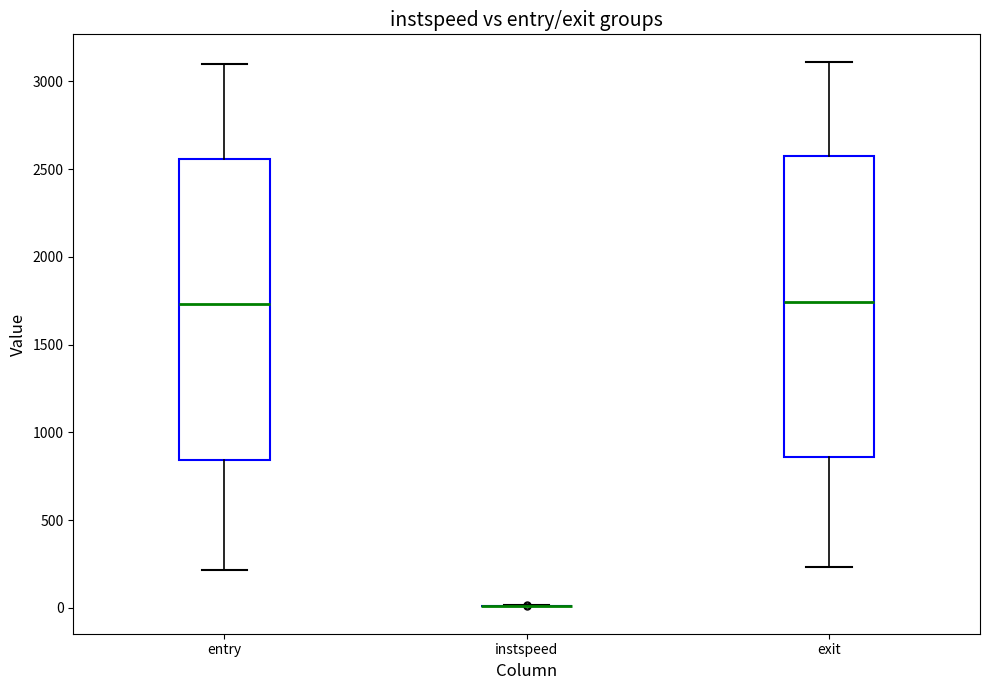

Reading left to right, transcribe this box plot: for each box, give where its median line is, the range the box spans, and where its two whiskers end, as read against the y-axis. The values are not printed on the chart, so give them approximately, as read against the axis.

entry: median 1750, box 850 to 2550, whiskers 200 to 3100
instspeed: box collapsed to a line at 0, whiskers 0 to 0
exit: median 1750, box 850 to 2600, whiskers 250 to 3100